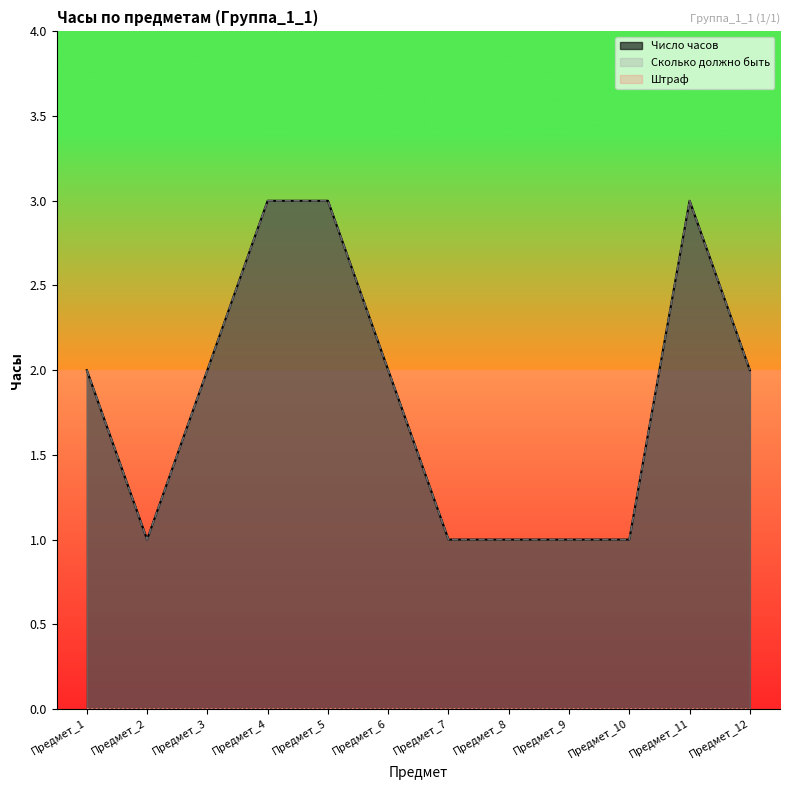

Where does the Число часов series first go above 2?

Предмет_4